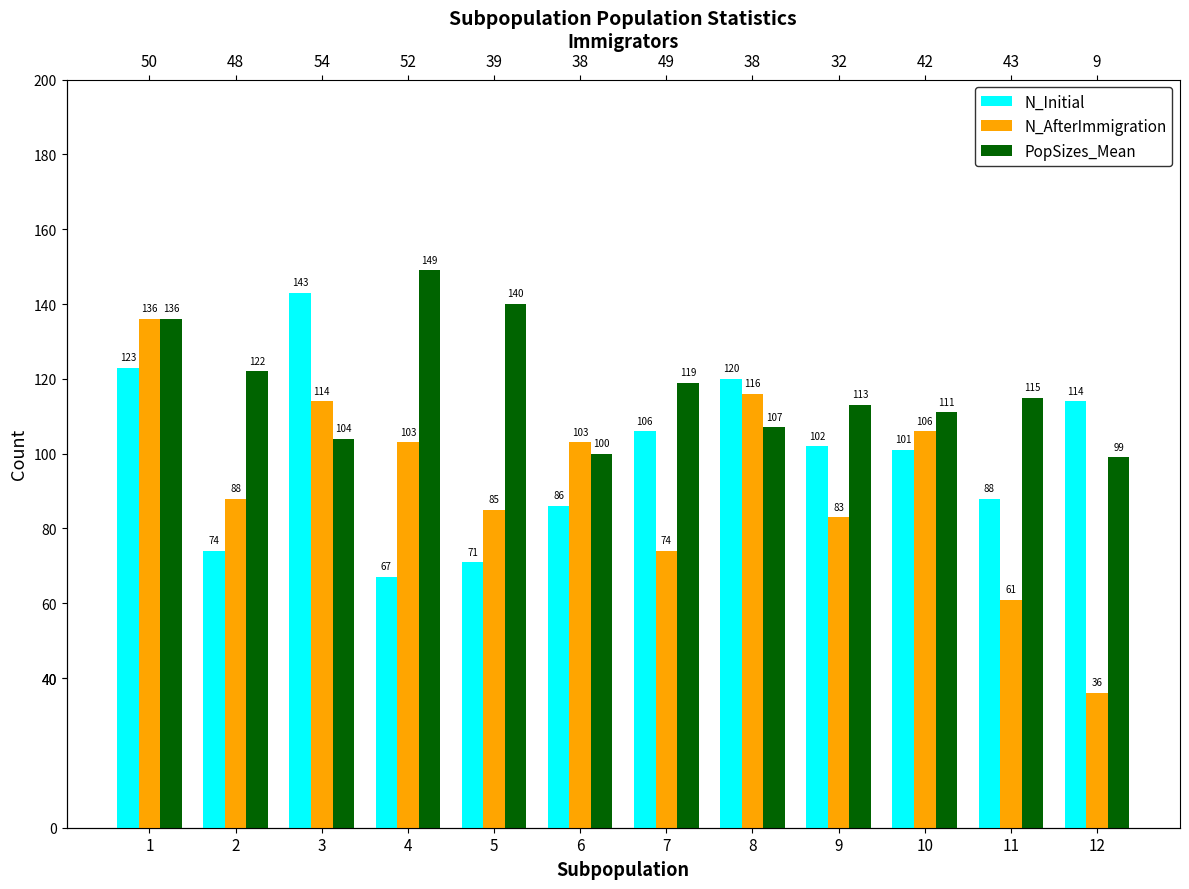

Which category has the highest value across all series?

4